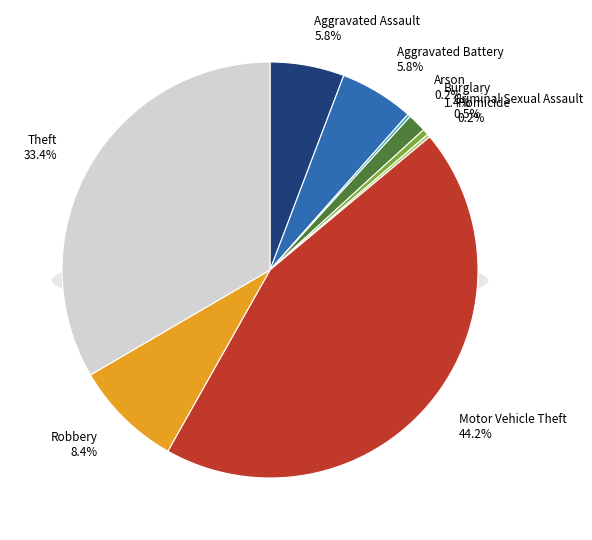

To the nearest percent, what percentage of the pie is Motor Vehicle Theft?

44%